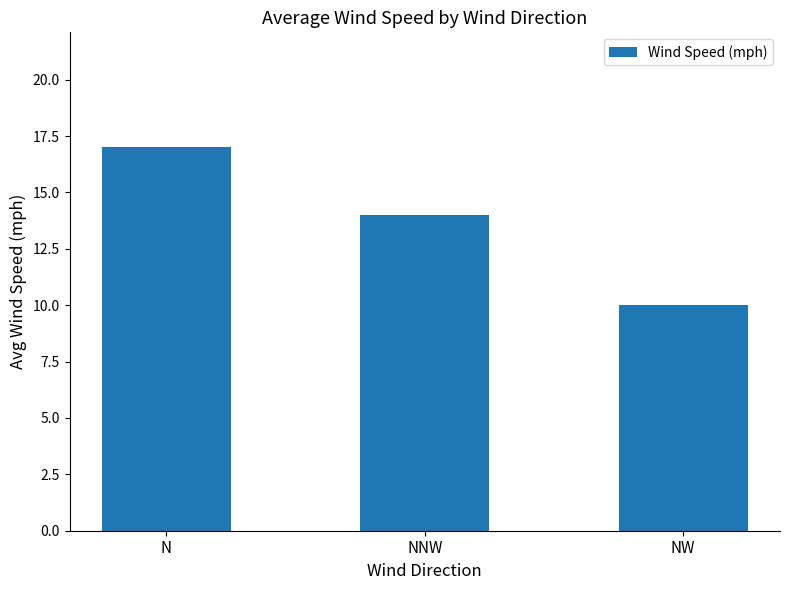

Which label corresponds to the largest value in the chart?

N